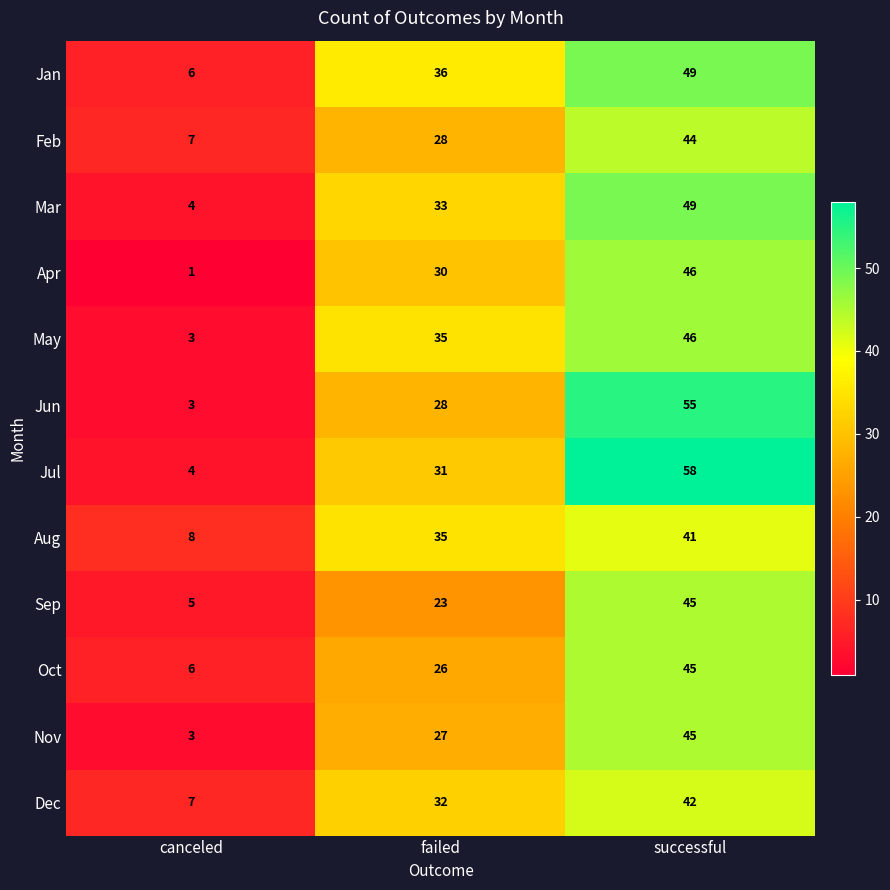

How many distinct data groups are displayed?

12